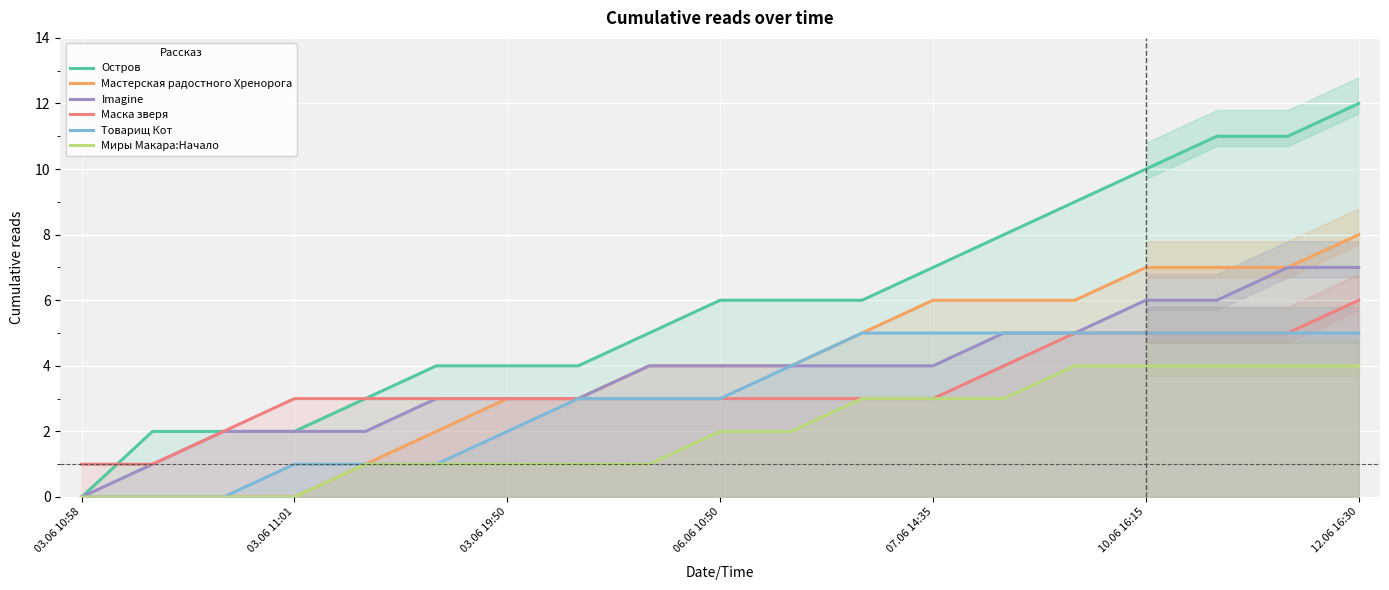

Which category has the lowest value in the Imagine series?

03.06 10:58